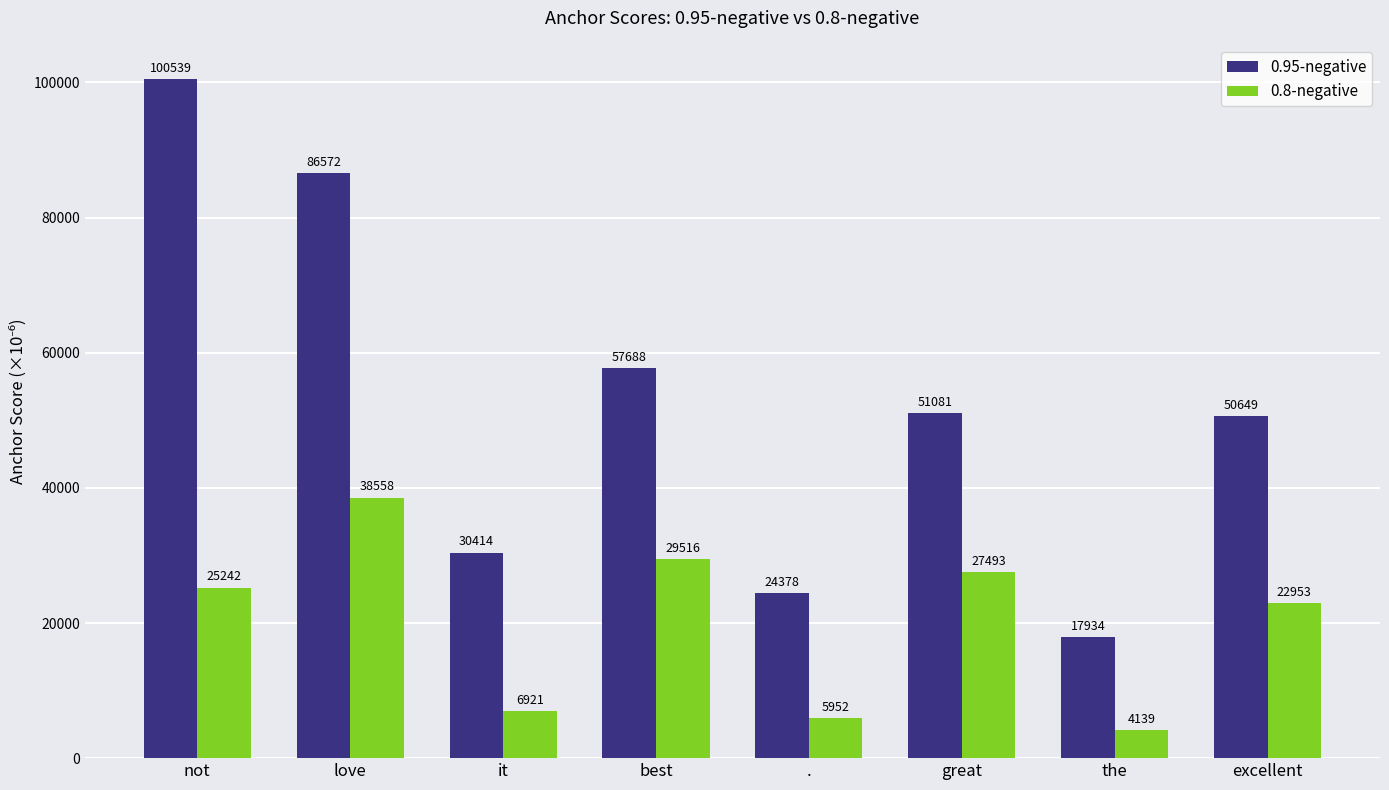

What is the total value across all series at great?

78575.3